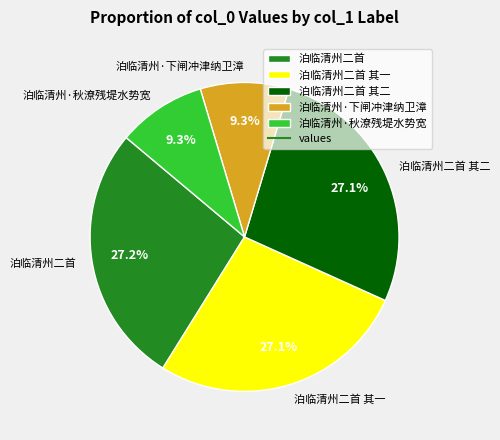

Approximately how many times larger is the value at 泊临清州·秋潦残堤水势宽 compared to 泊临清州二首?

0.3